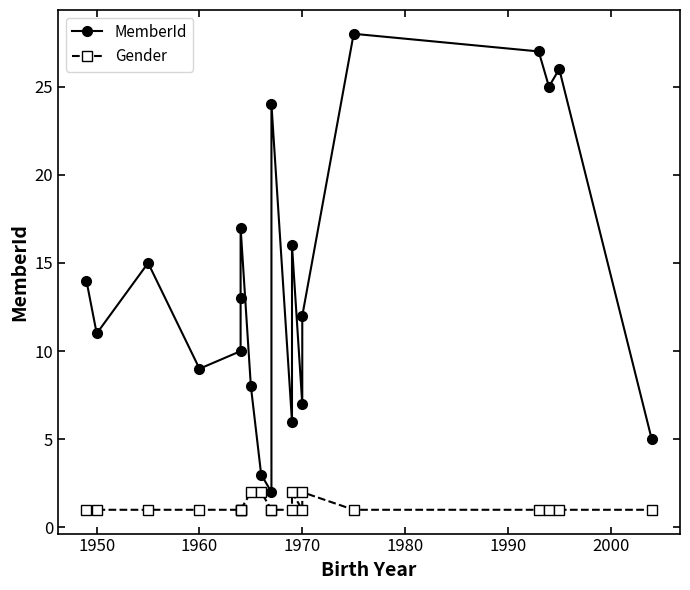

Reading left to right, list all the values displayed in this chart.

MemberId: 14	11	15	9	10	13	17	8	3	2	24	6	16	7	12	28	27	25	26	5
Gender: 1	1	1	1	1	1	1	2	2	1	1	1	2	1	2	1	1	1	1	1